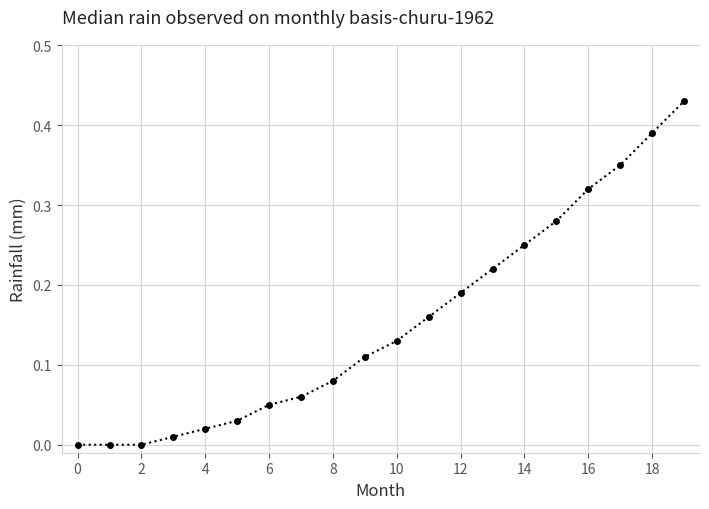

How many lines are shown in the chart?

1